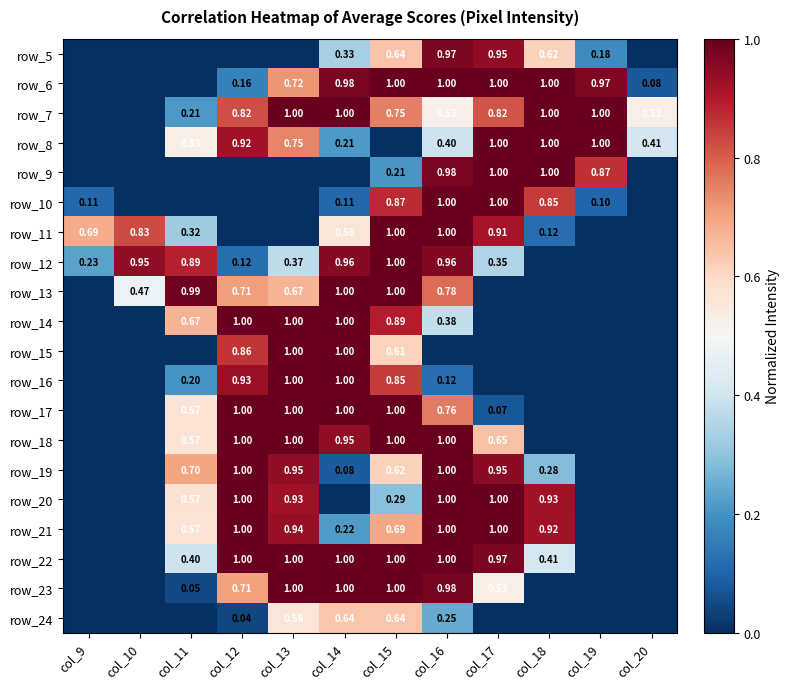

Is the value of row_12 at col_16 greater than the value of row_18 at col_14?

Yes